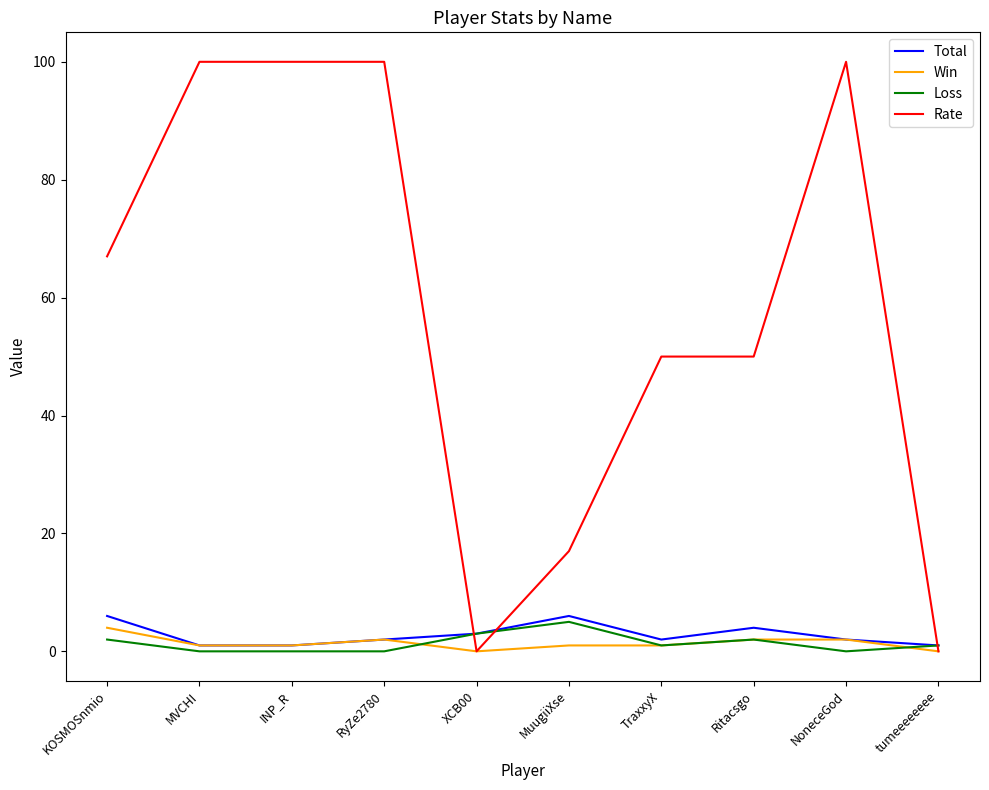

What is the average value of the Rate series?

58